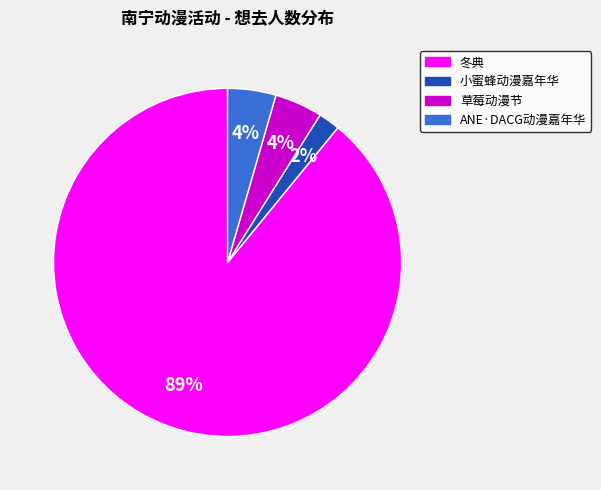

Is there any slice that represents more than half of the pie?

Yes